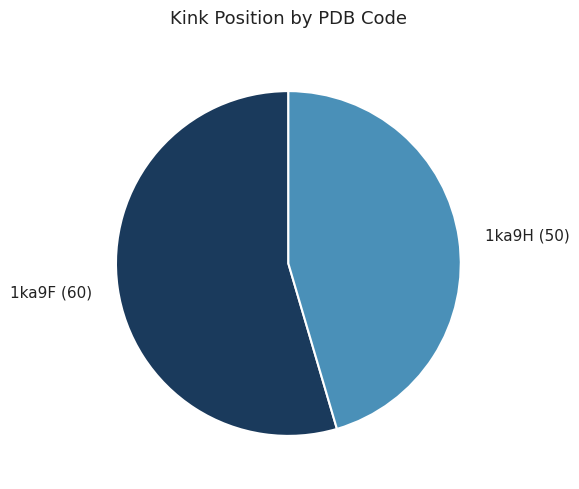

Between 1ka9H and 1ka9F, which is larger?

1ka9F